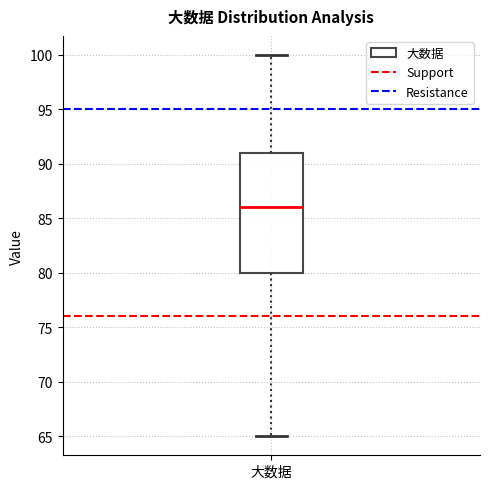

Where does the upper whisker of the box for 大数据 end on the y-axis? The values are not printed on the chart, so give them approximately, as read against the axis.

100